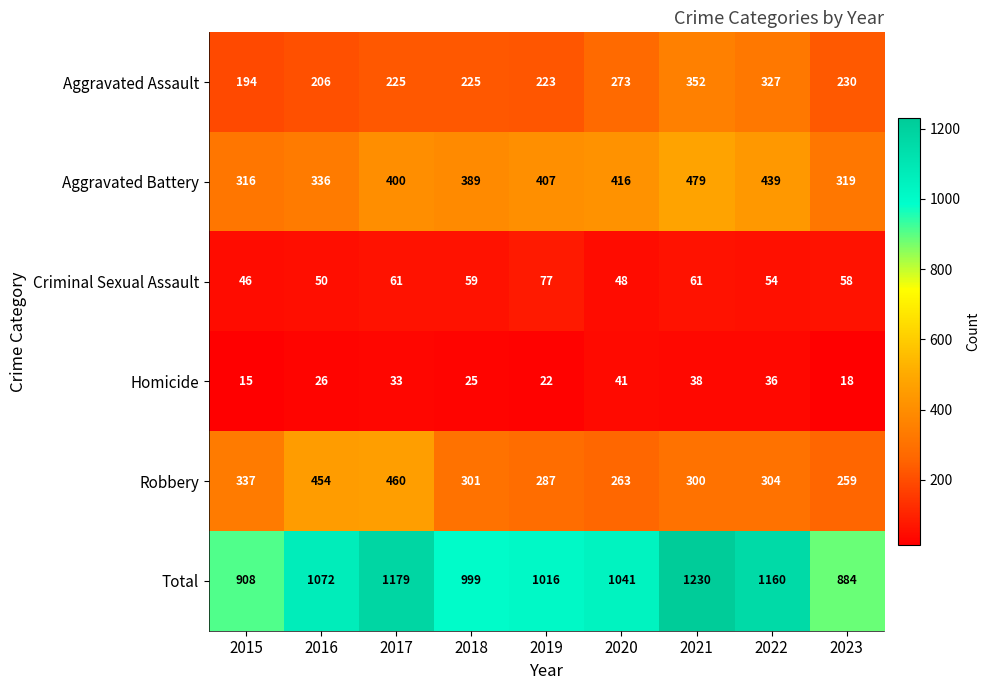

At which label is Robbery closest to 359?

2015